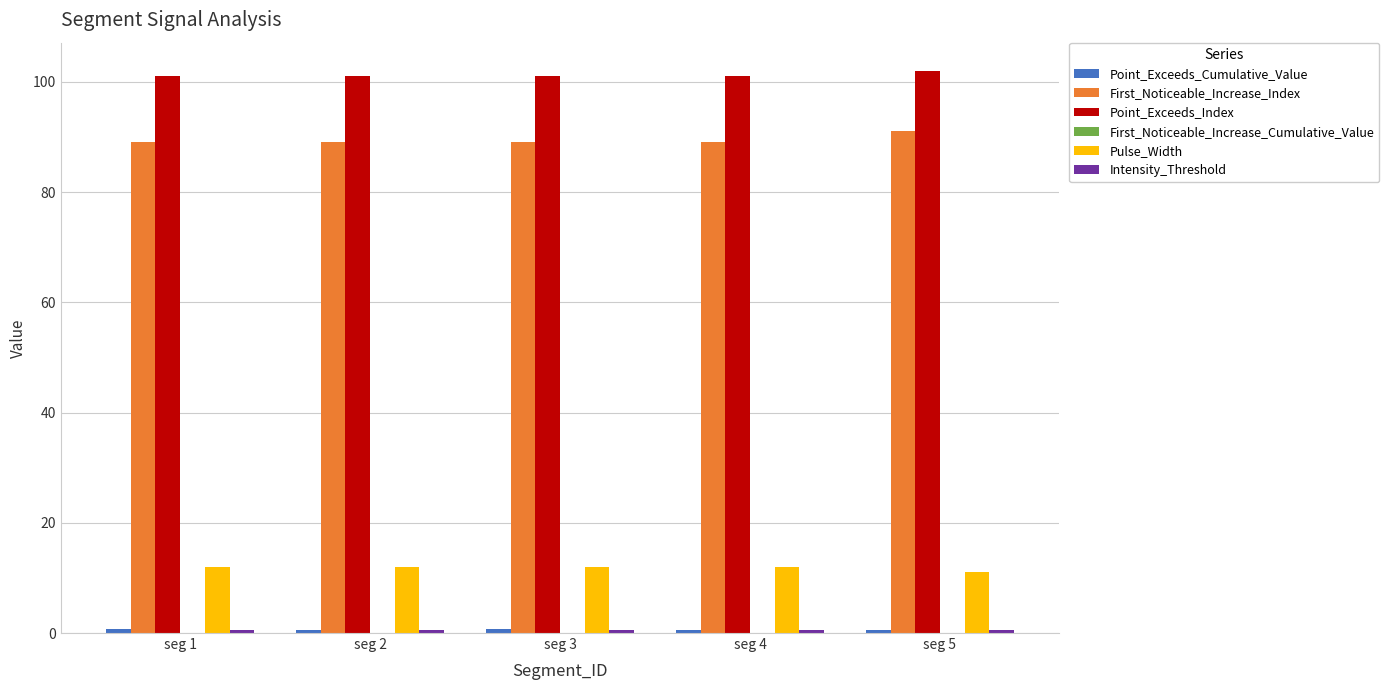

Which series has the largest total across all categories?

Point_Exceeds_Index